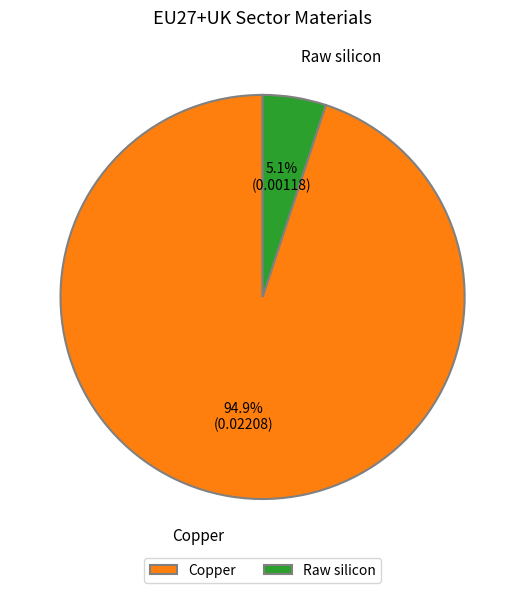

To the nearest percent, what percentage of the pie is Copper?

95%